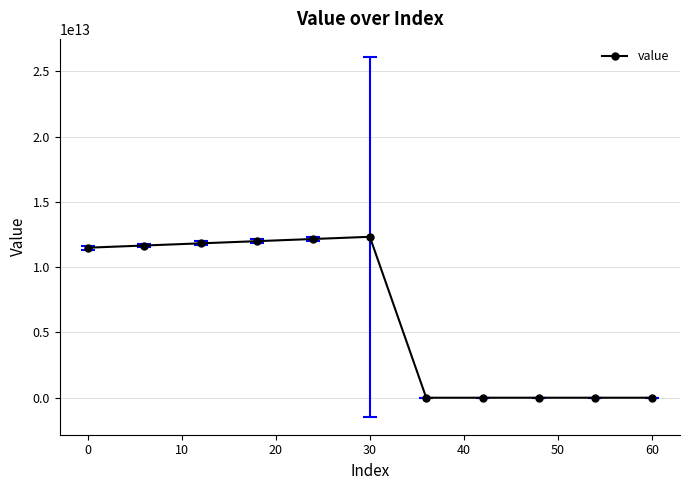

Does the chart display data point markers on the line(s)?

Yes